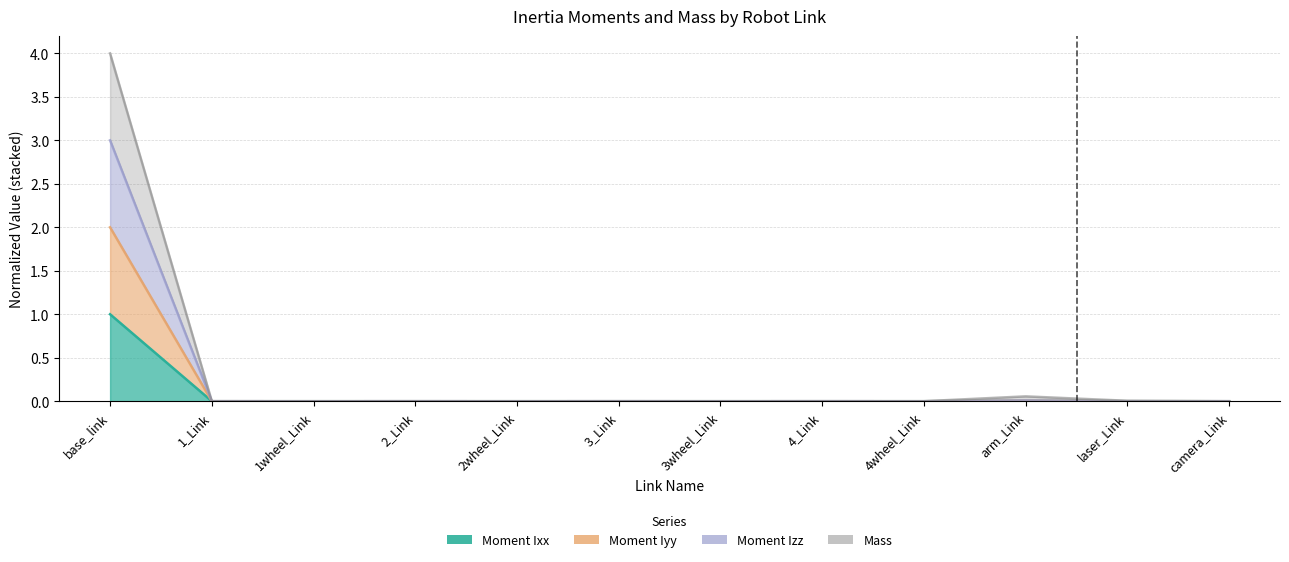

How many interior local peaks does the Moment Iyy series have?

4